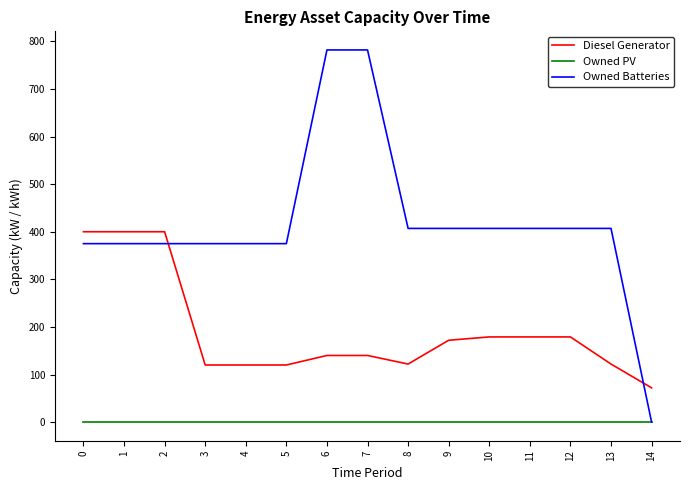

What is the total value across all series at 9?

579